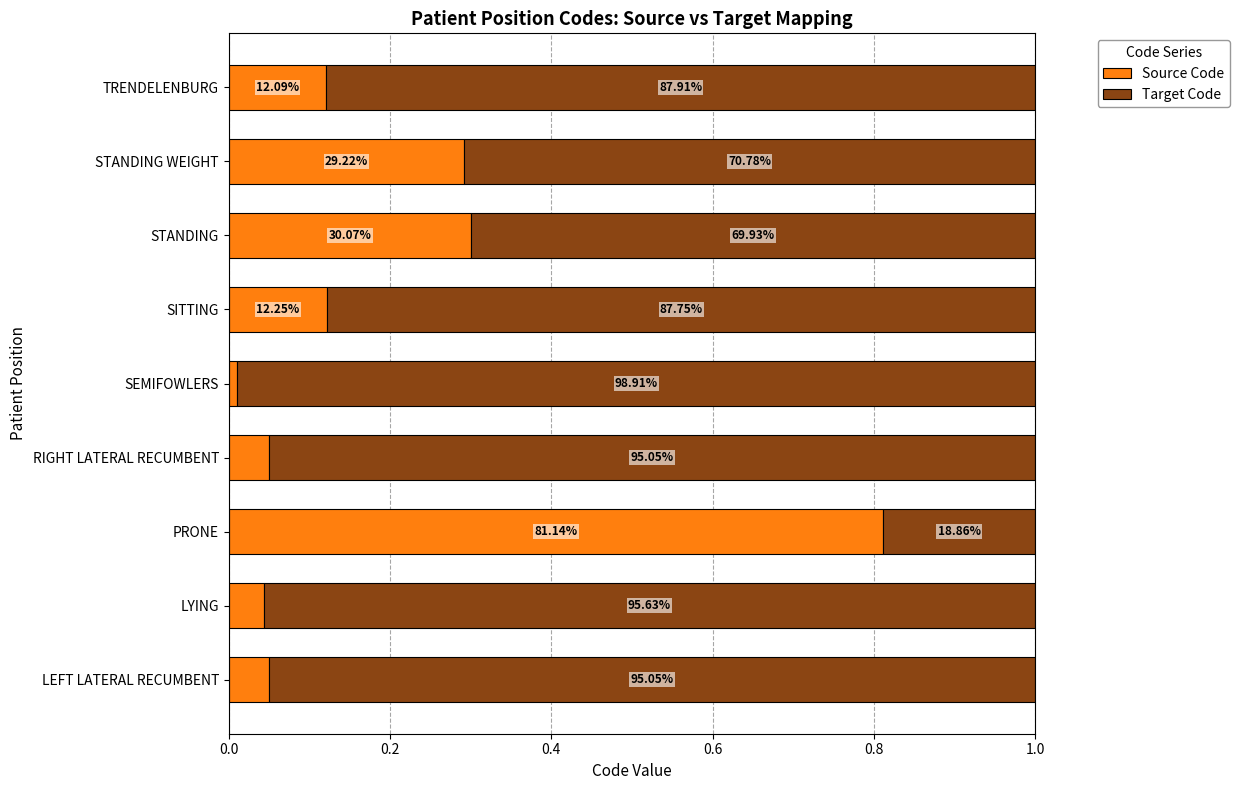

What are all the series names shown in the legend?

Source Code, Target Code